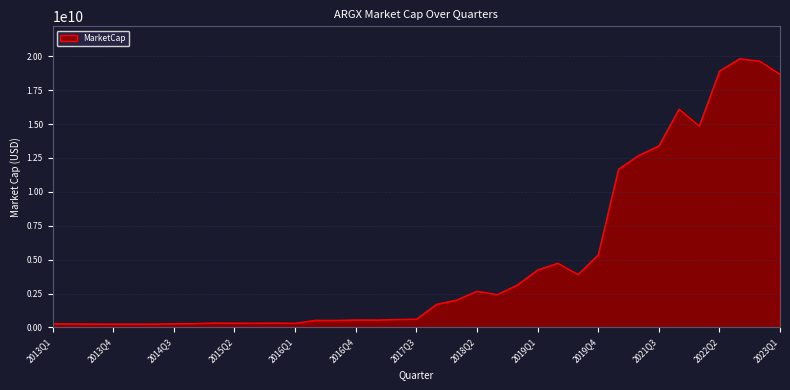

What is the value of the 17th point from the left?

559371196.7